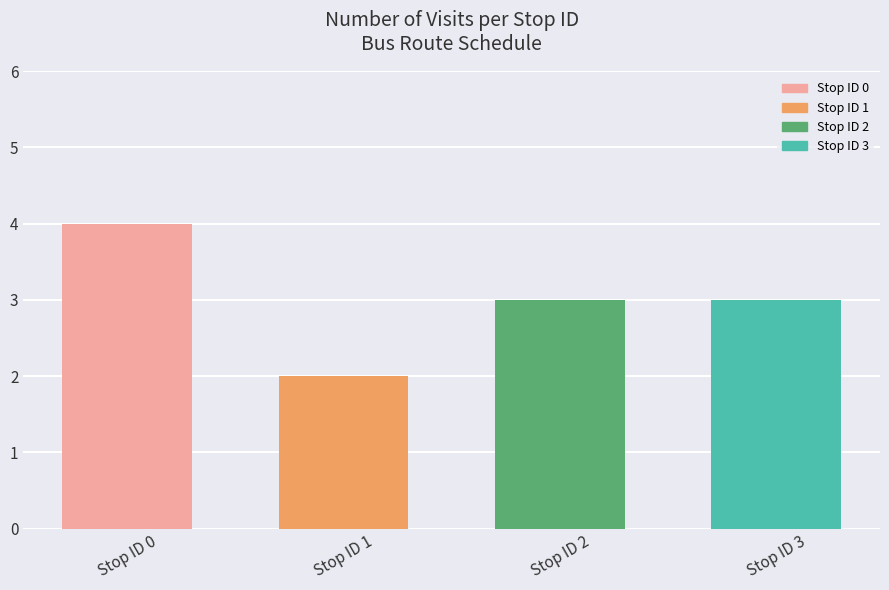

Reading left to right, what are all the values shown in this chart?

4	2	3	3